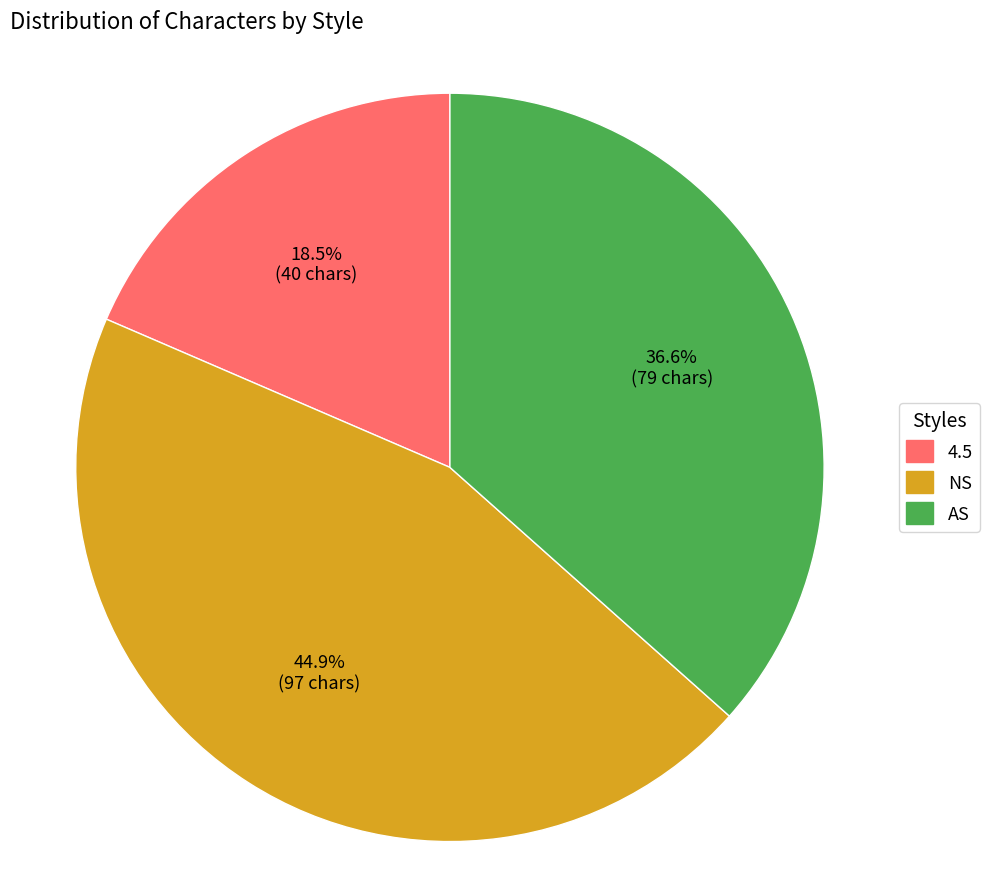

To the nearest percent, what is the difference between the NS and AS slice percentages?

8%